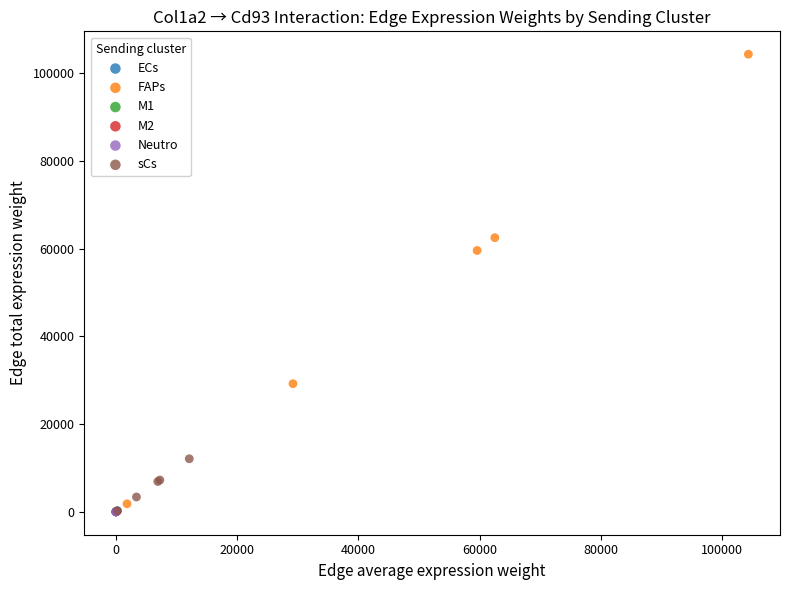

What are all the series names shown in the legend?

ECs, FAPs, M1, M2, Neutro, sCs